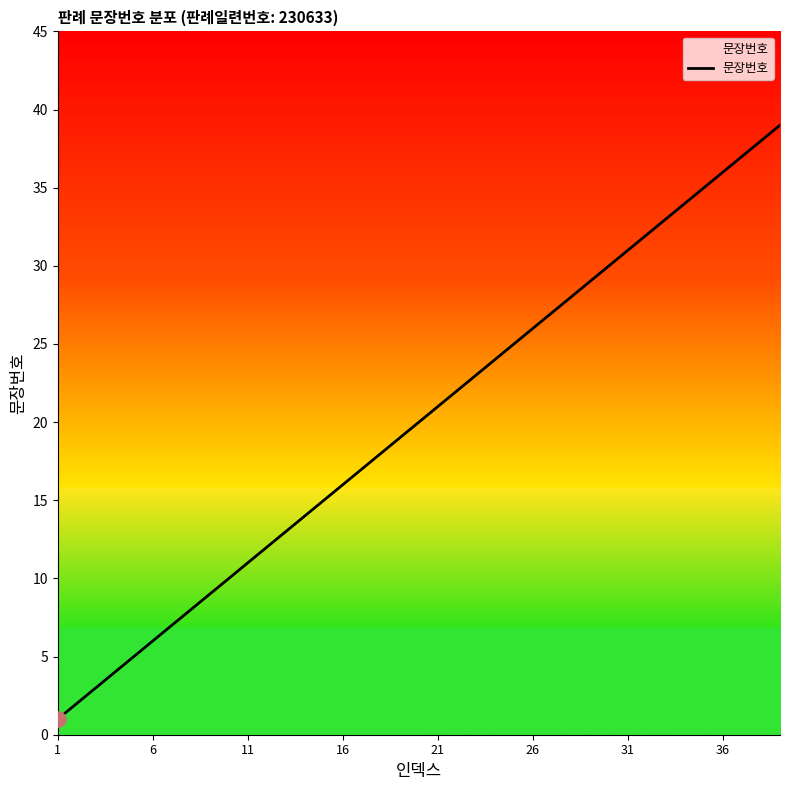

What is the greatest value displayed?

39